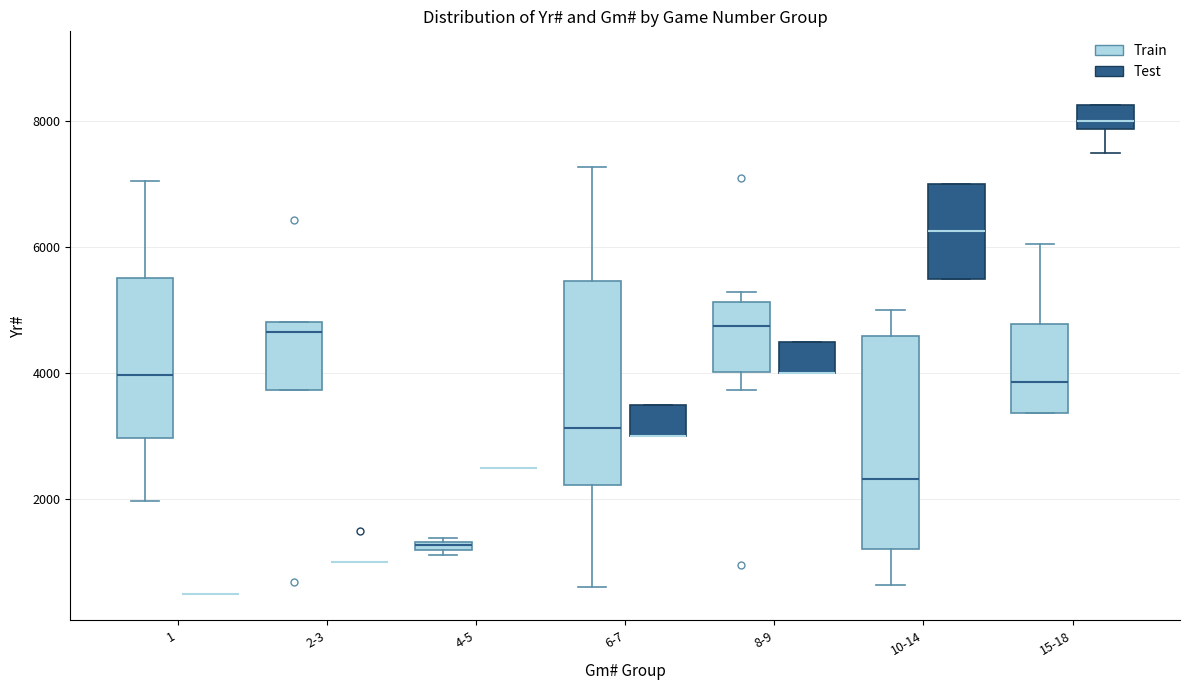

Where does the median line of the box for 10-14 (Train) sit on the y-axis? The values are not printed on the chart, so give them approximately, as read against the axis.

2400